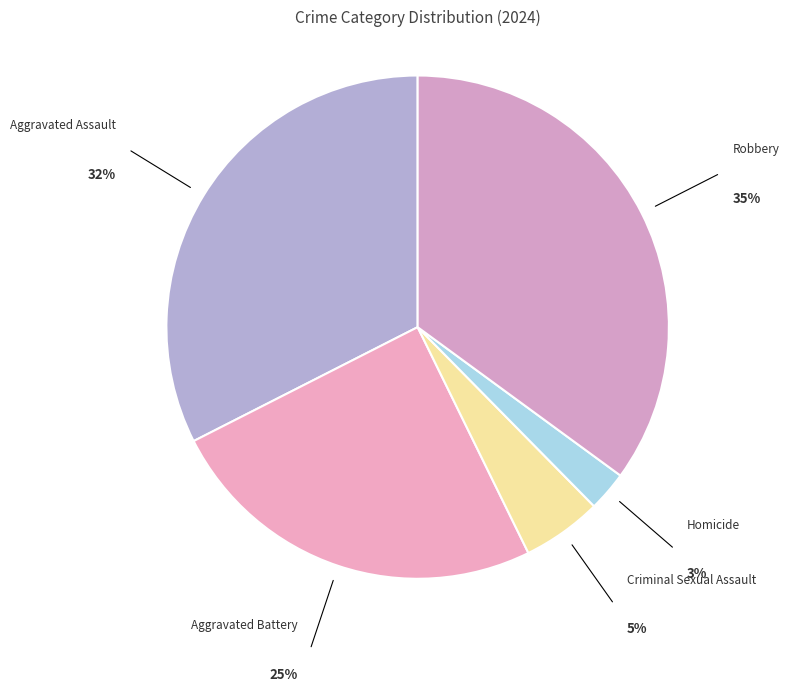

Do Aggravated Assault and Robbery together represent more than half of the pie?

Yes